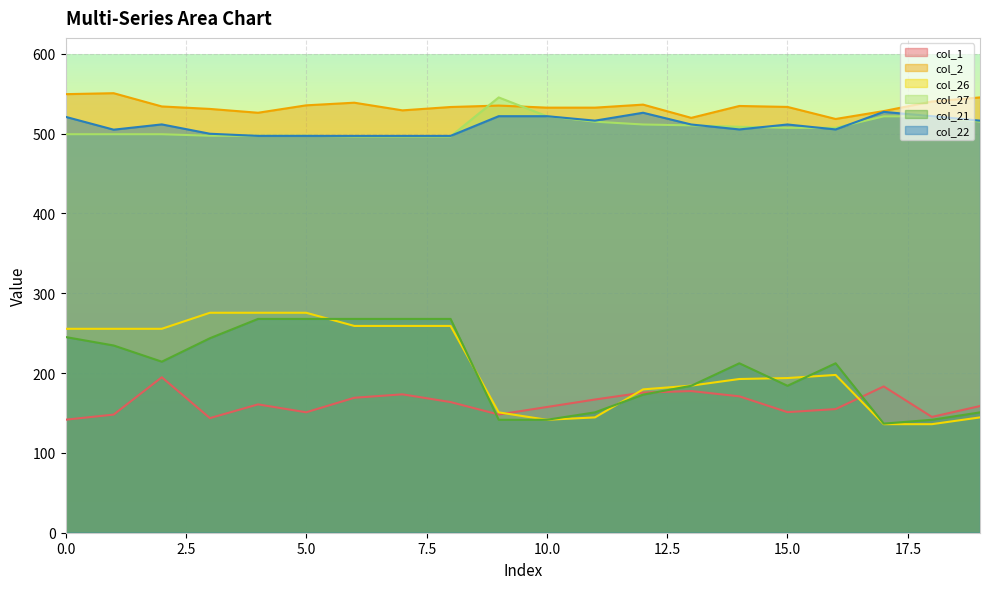

What are all the series names shown in the legend?

col_1, col_2, col_26, col_27, col_21, col_22